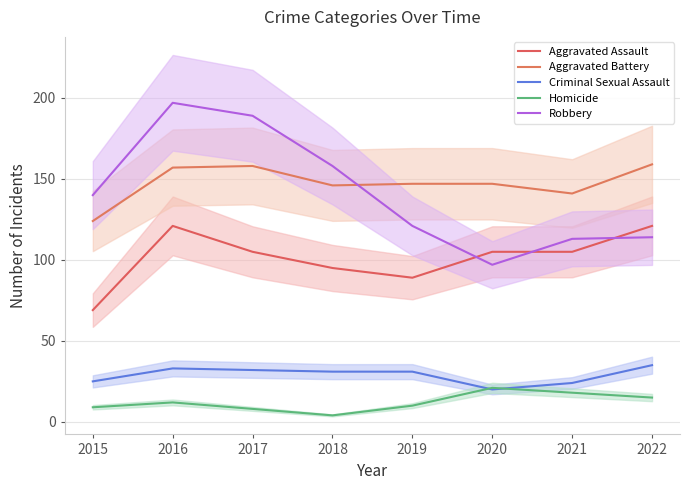

How many lines are shown in the chart?

5